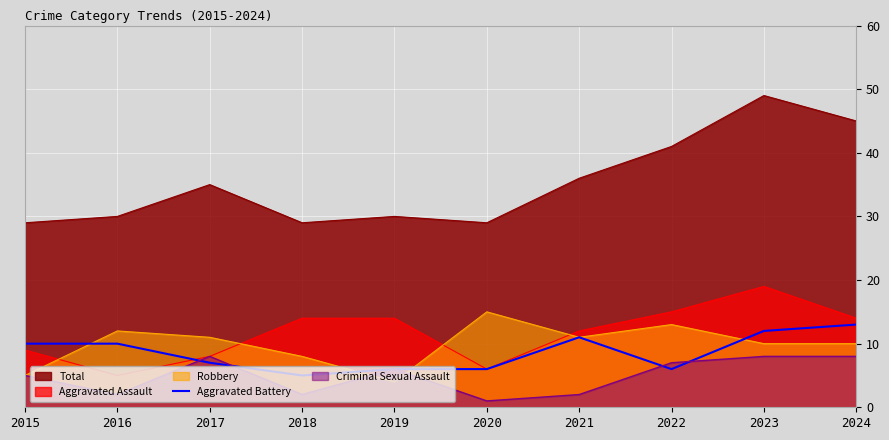

How many values are between 6 and 11?

7